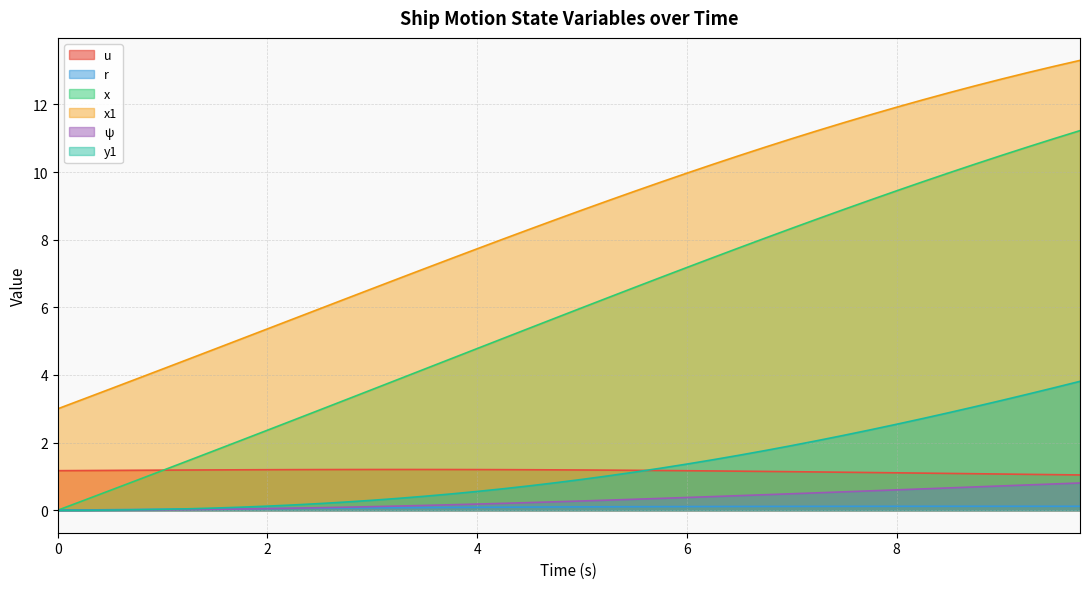

How many values in the x series are below 5?

17